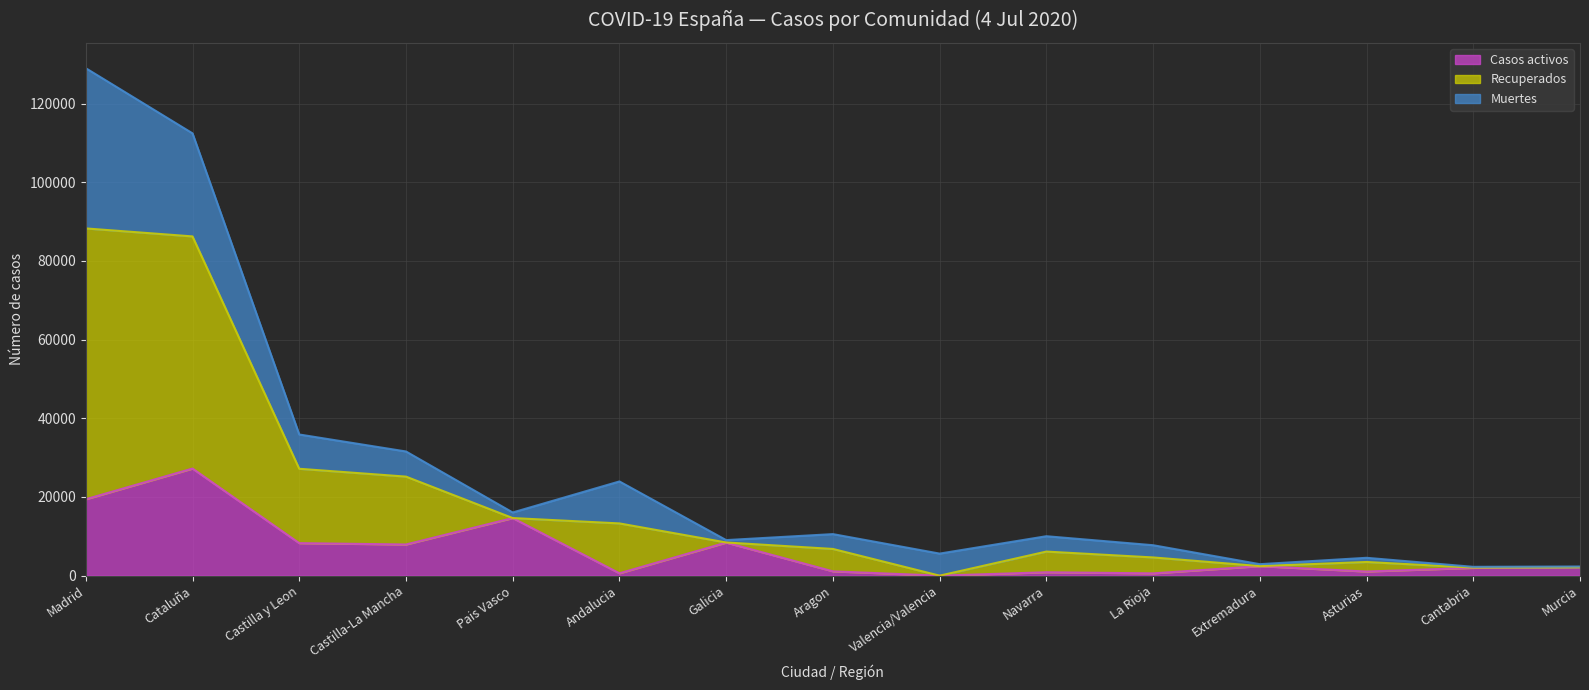

The Casos activos series shows 26147 at Madrid. True or false?

False